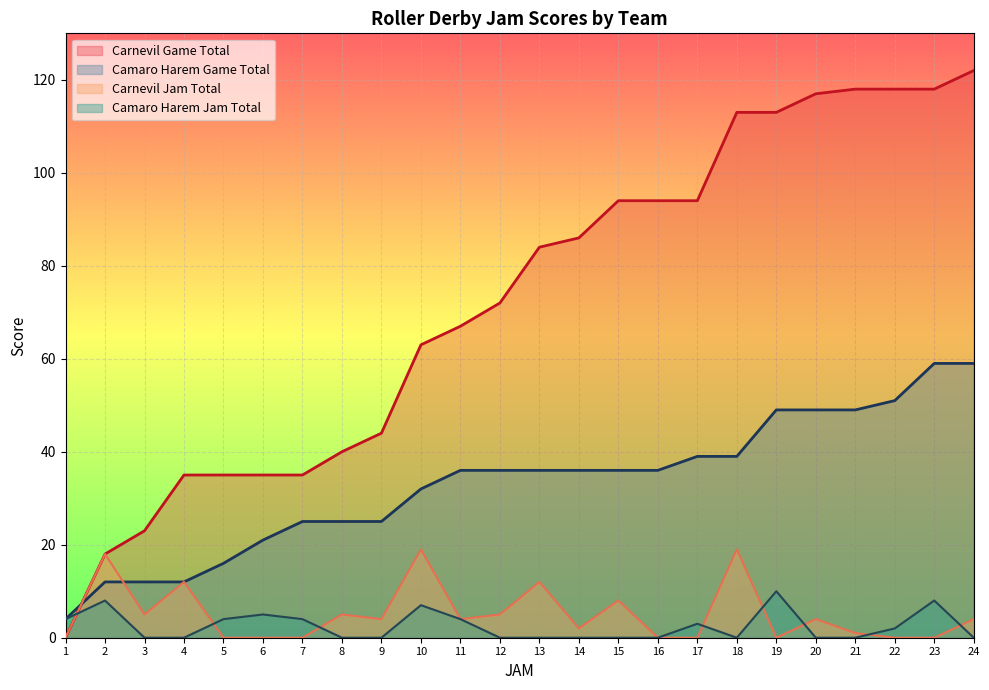

How many times do Carnevil Jam Total and Camaro Harem Jam Total cross each other?

8